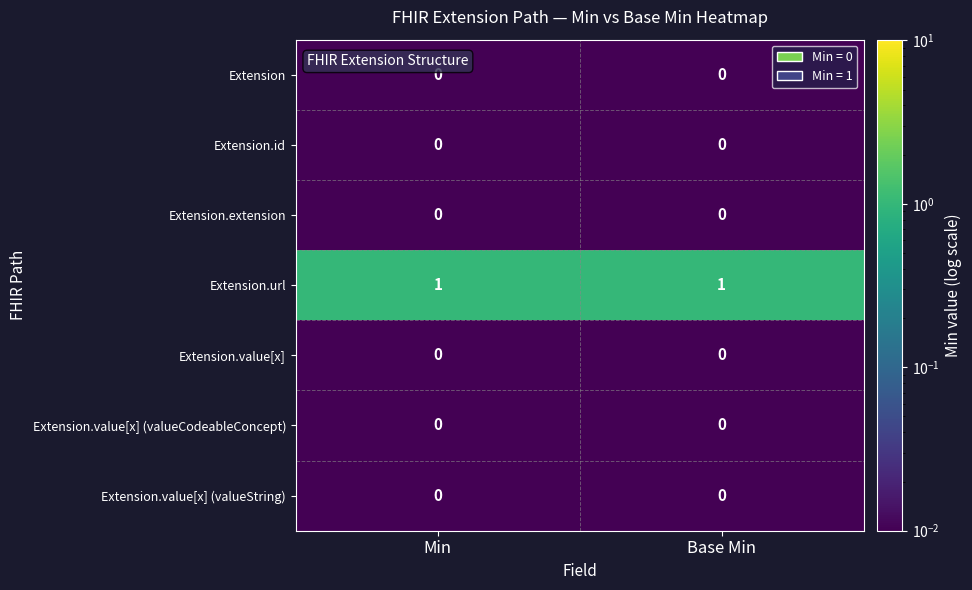

Reading right to left, extract all data points from this chart.

Extension: 0	0
Extension.id: 0	0
Extension.extension: 0	0
Extension.url: 1	1
Extension.value[x]: 0	0
Extension.value[x] (valueCodeableConcept): 0	0
Extension.value[x] (valueString): 0	0